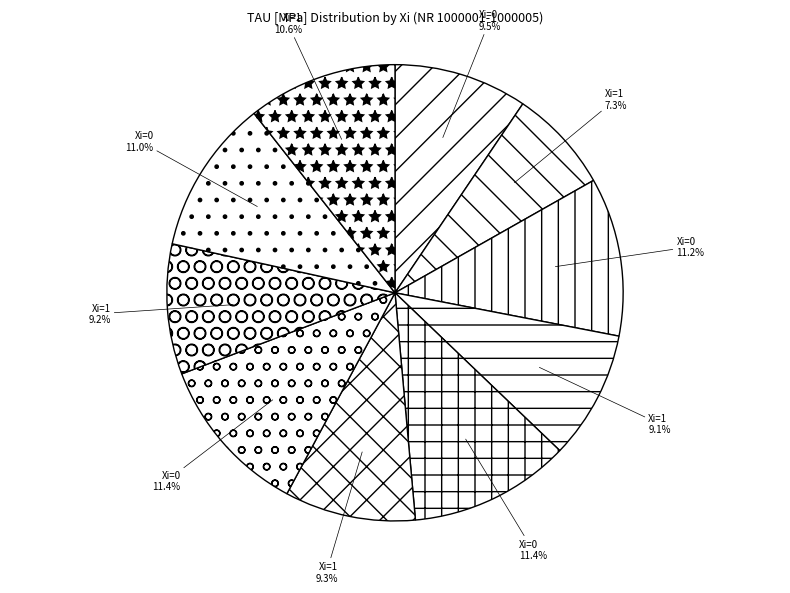

Count the number of slices in the pie.

10